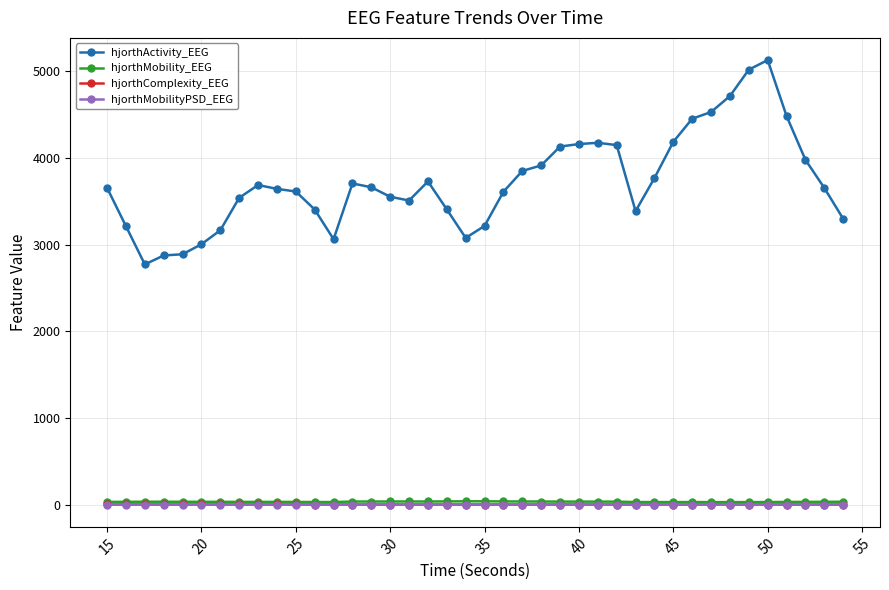

Which series has the largest total across all categories?

hjorthActivity_EEG